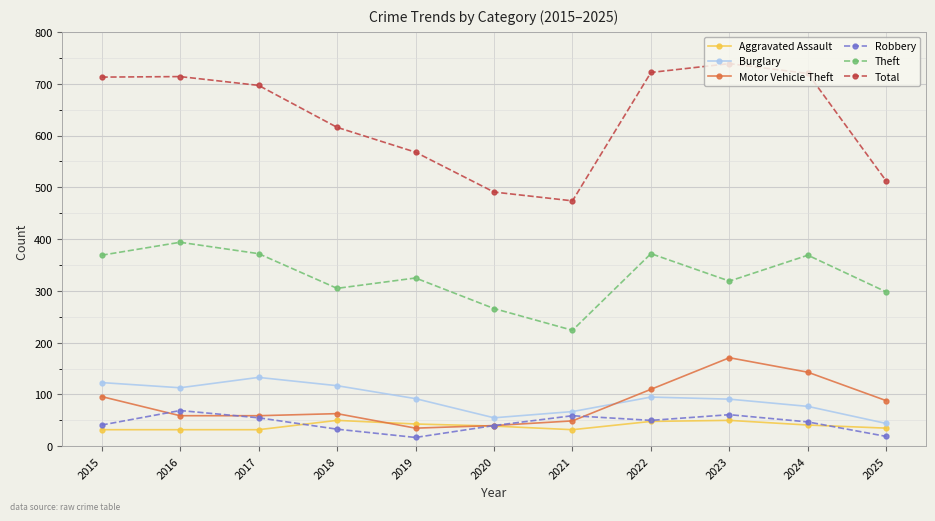

Is the value of Motor Vehicle Theft at 2024 greater than the value of Total at 2024?

No